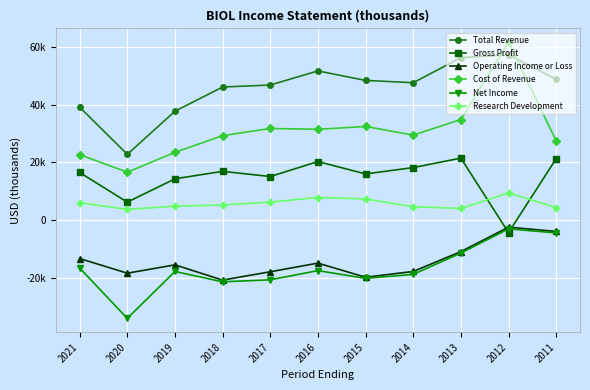

What is the value of the Gross Profit point at the 11th from the left?

21300